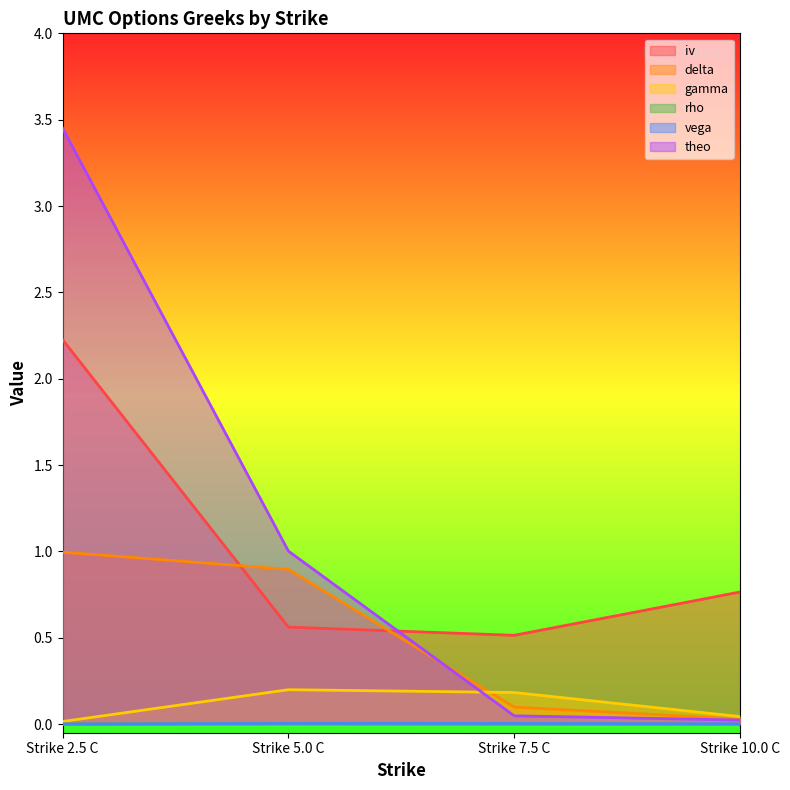

Read the iv value at Strike 10.0 C.

0.8